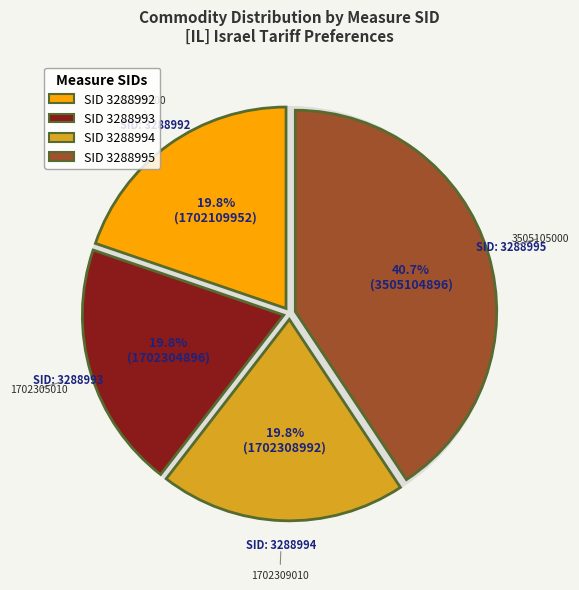

To the nearest percent, what portion does 3288995 represent?

41%